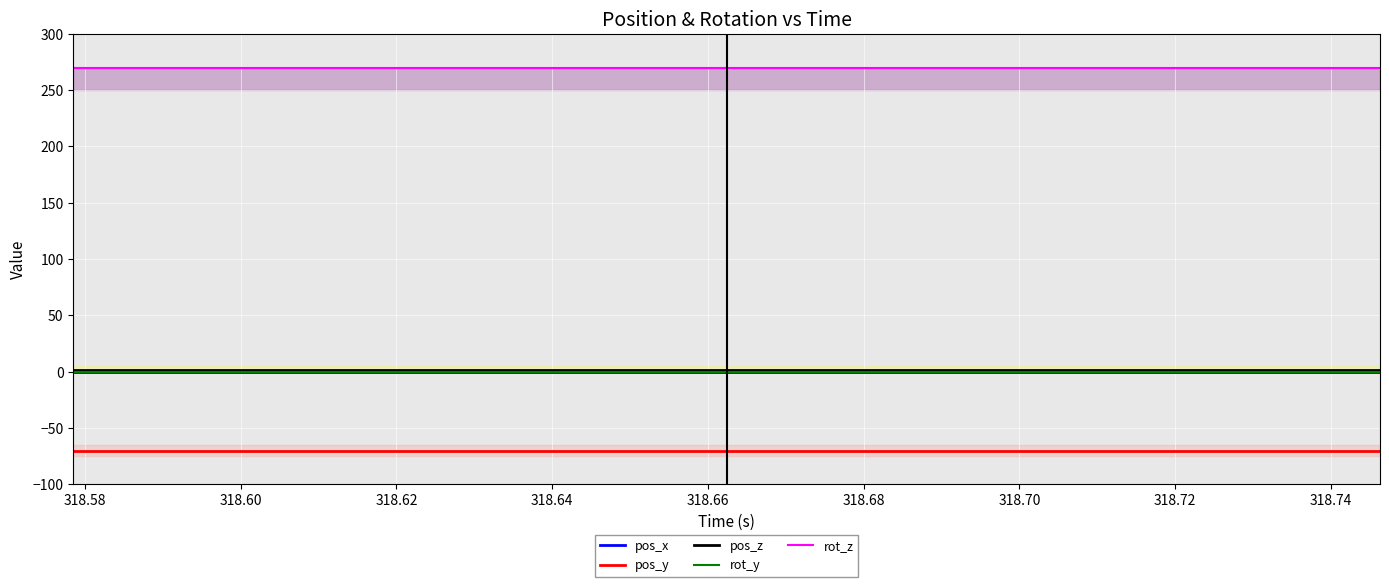

What is the sum of all pos_z values?

28.0